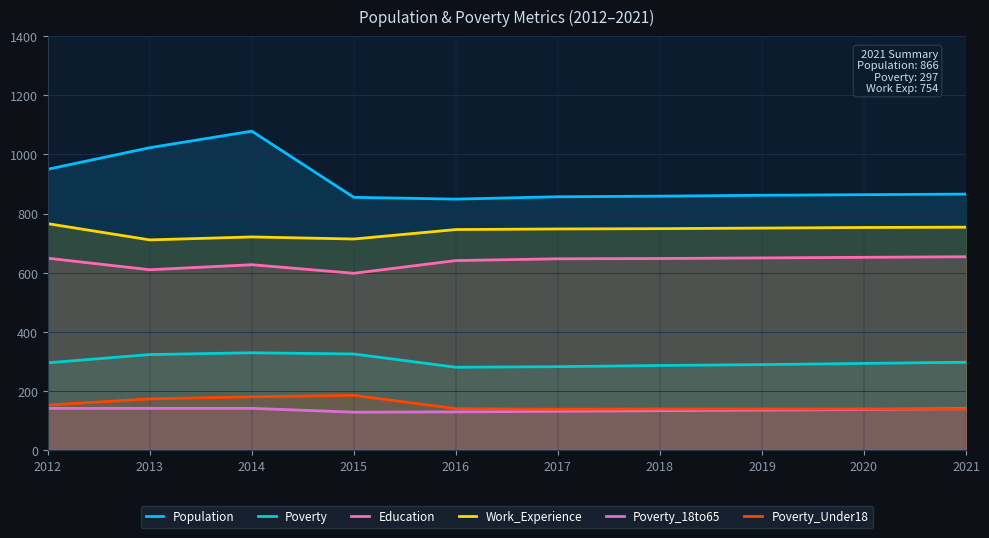

How many values in the Education series exceed 648?

4